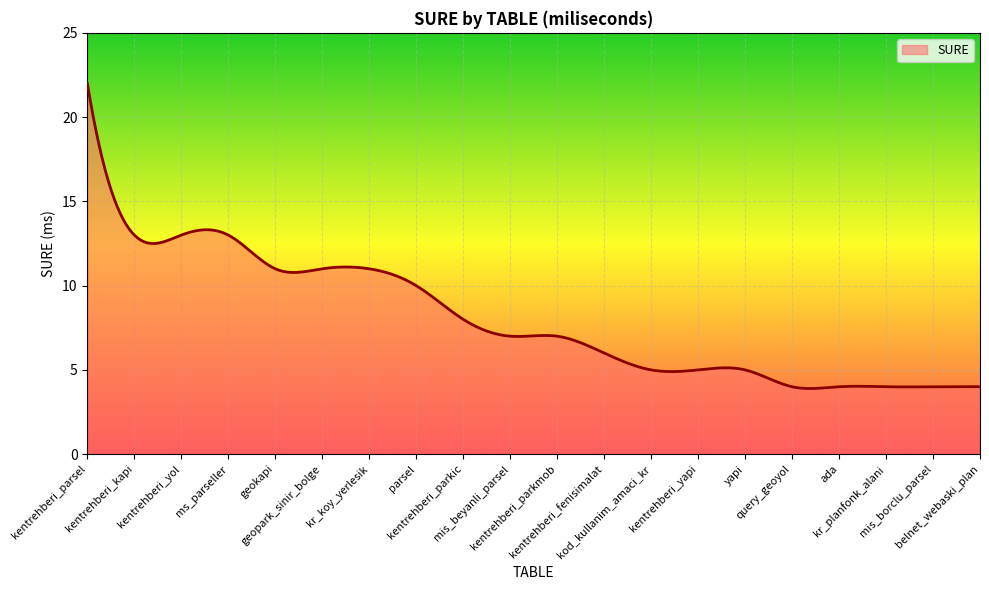

What is the minimum value shown in the chart?

3.9